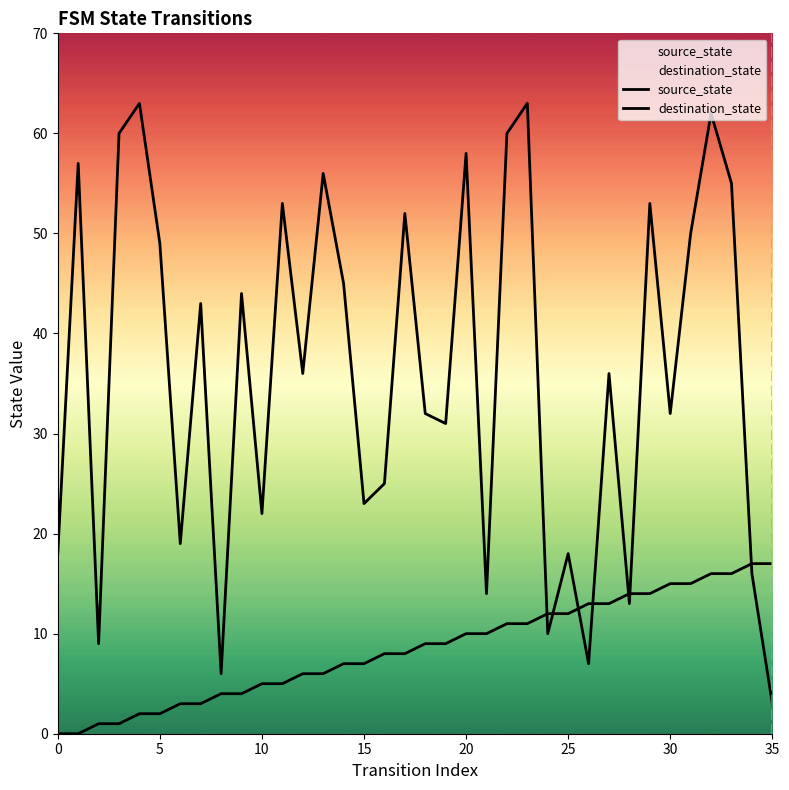

How many series are shown in this chart?

2